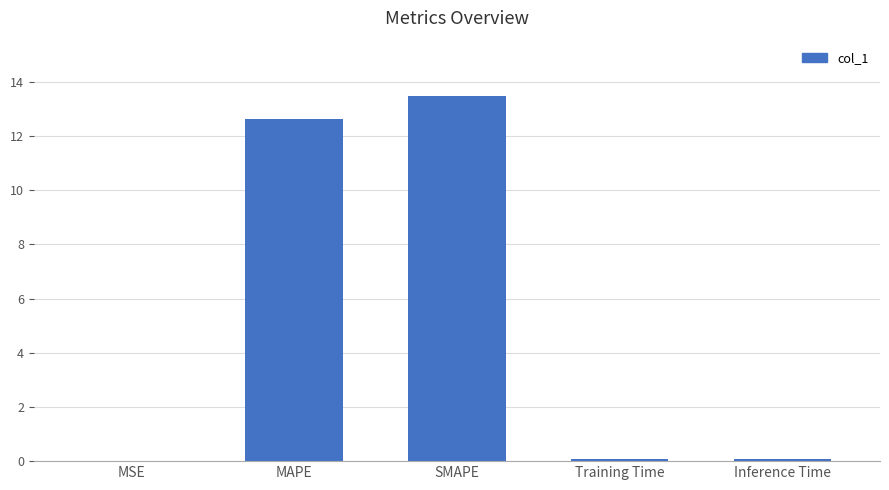

What is the maximum value shown in the chart?

13.5